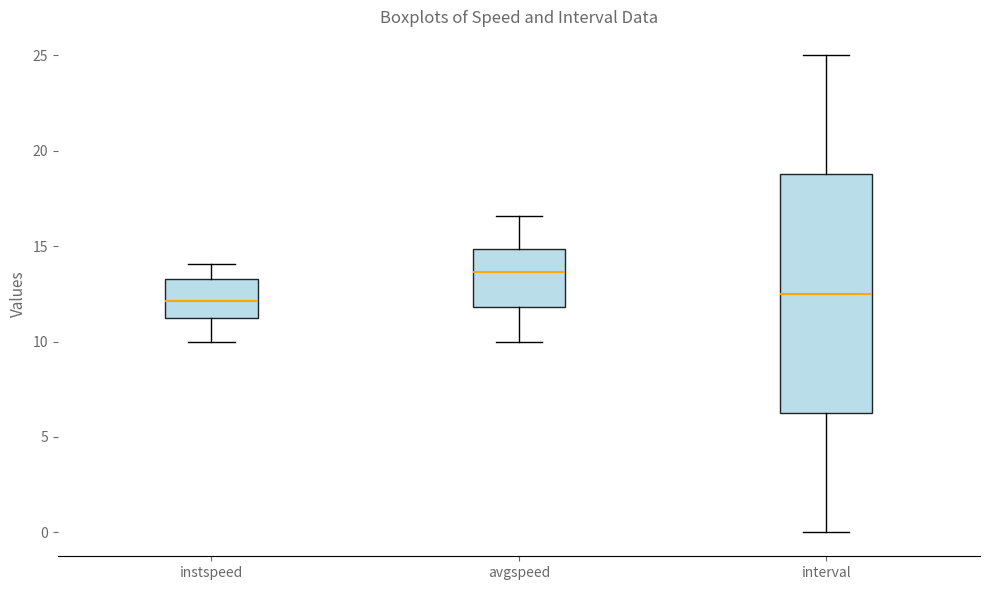

Where does the median line of the box for avgspeed sit on the y-axis? The values are not printed on the chart, so give them approximately, as read against the axis.

13.5